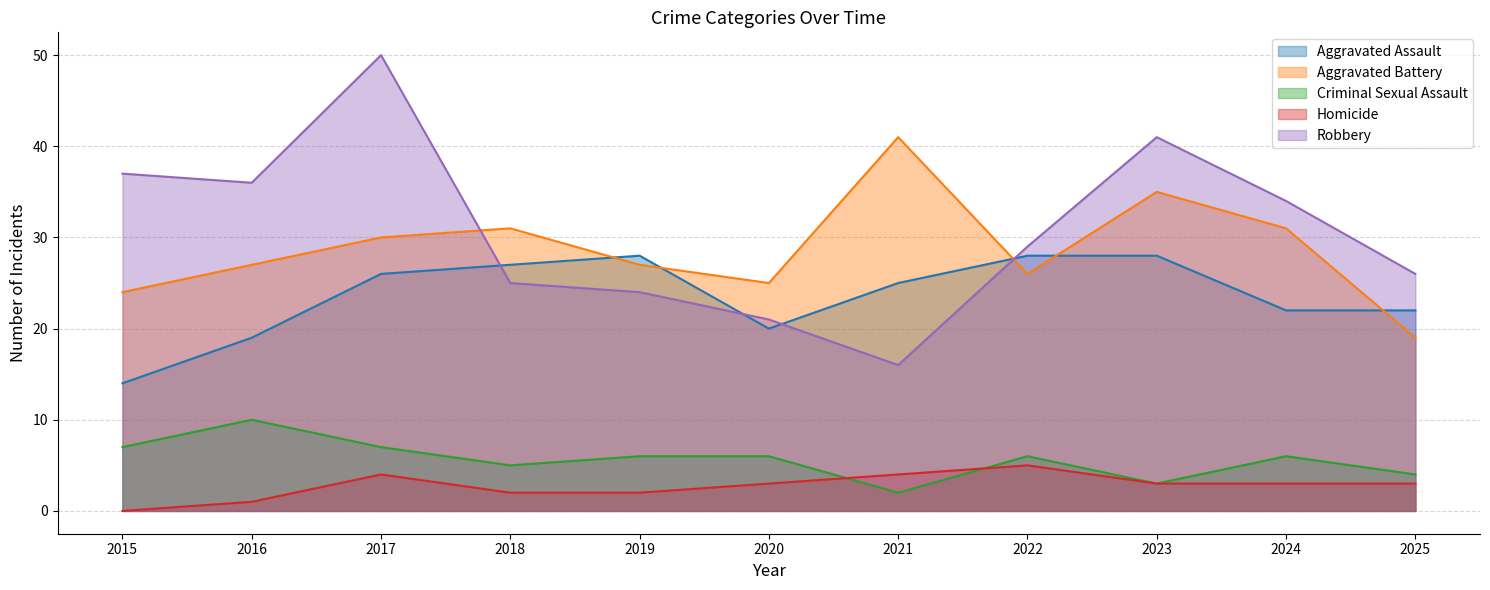

Reading right to left, what are all the values shown in this chart?

Aggravated Assault: 2025=22	2024=22	2023=28	2022=28	2021=25	2020=20	2019=28	2018=27	2017=26	2016=19	2015=14
Aggravated Battery: 2025=19	2024=31	2023=35	2022=26	2021=41	2020=25	2019=27	2018=31	2017=30	2016=27	2015=24
Criminal Sexual Assault: 2025=4	2024=6	2023=3	2022=6	2021=2	2020=6	2019=6	2018=5	2017=7	2016=10	2015=7
Homicide: 2025=3	2024=3	2023=3	2022=5	2021=4	2020=3	2019=2	2018=2	2017=4	2016=1	2015=0
Robbery: 2025=26	2024=34	2023=41	2022=29	2021=16	2020=21	2019=24	2018=25	2017=50	2016=36	2015=37